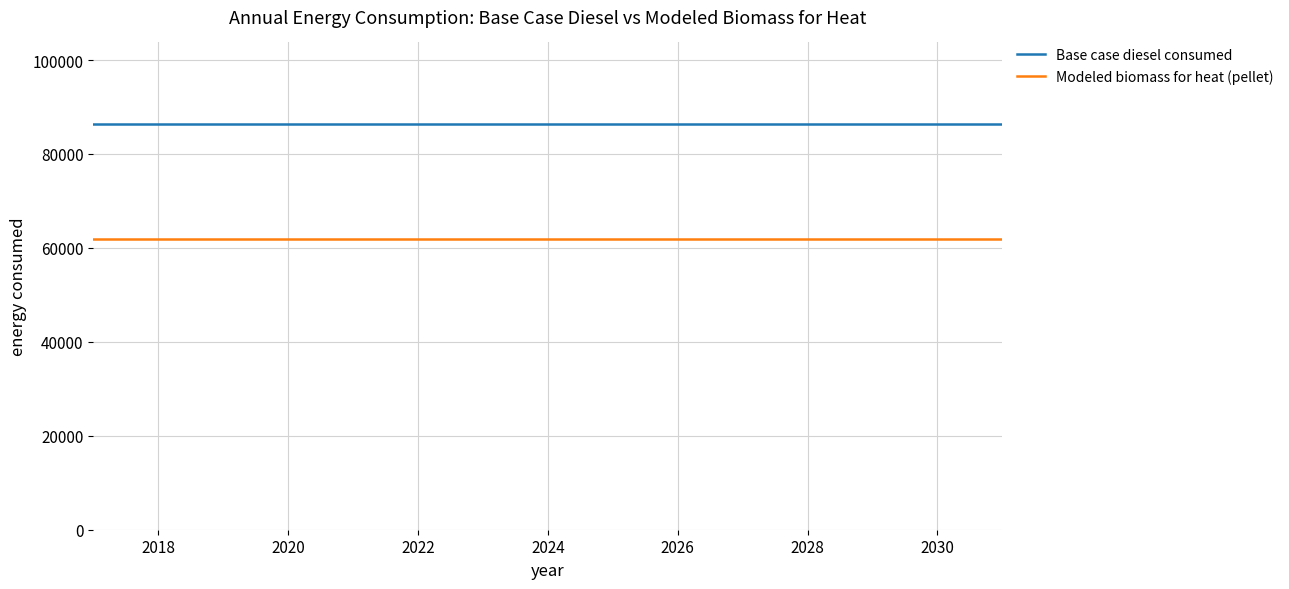

True or false: Base case diesel consumed and Modeled biomass for heat (pellet) cross at least once.

False